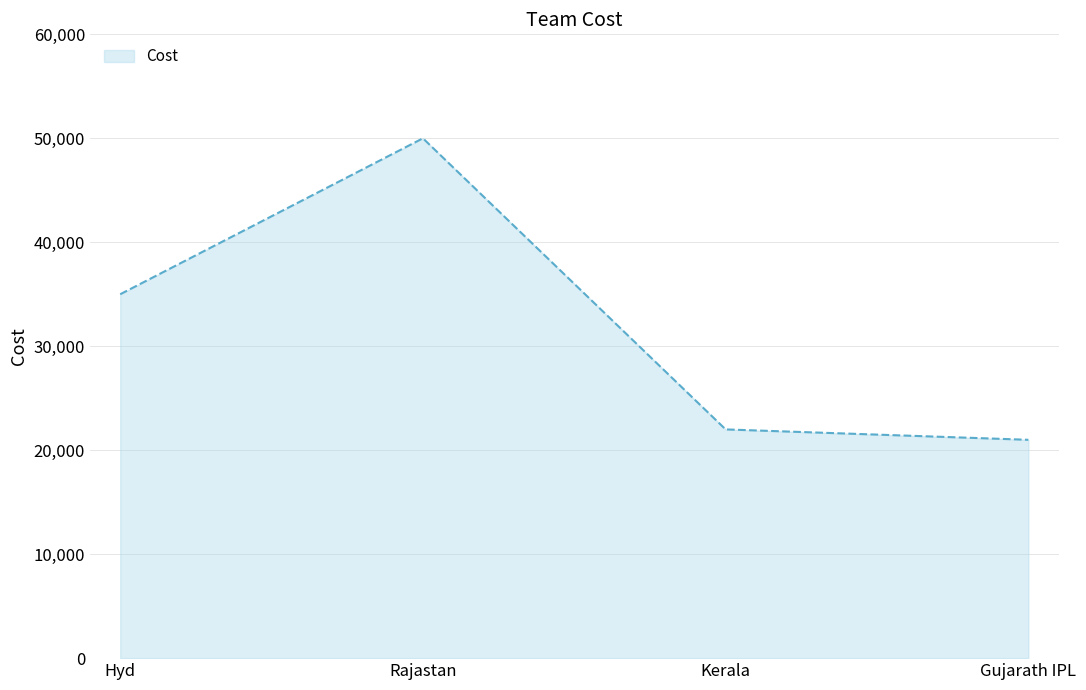

How many lines are shown in the chart?

1